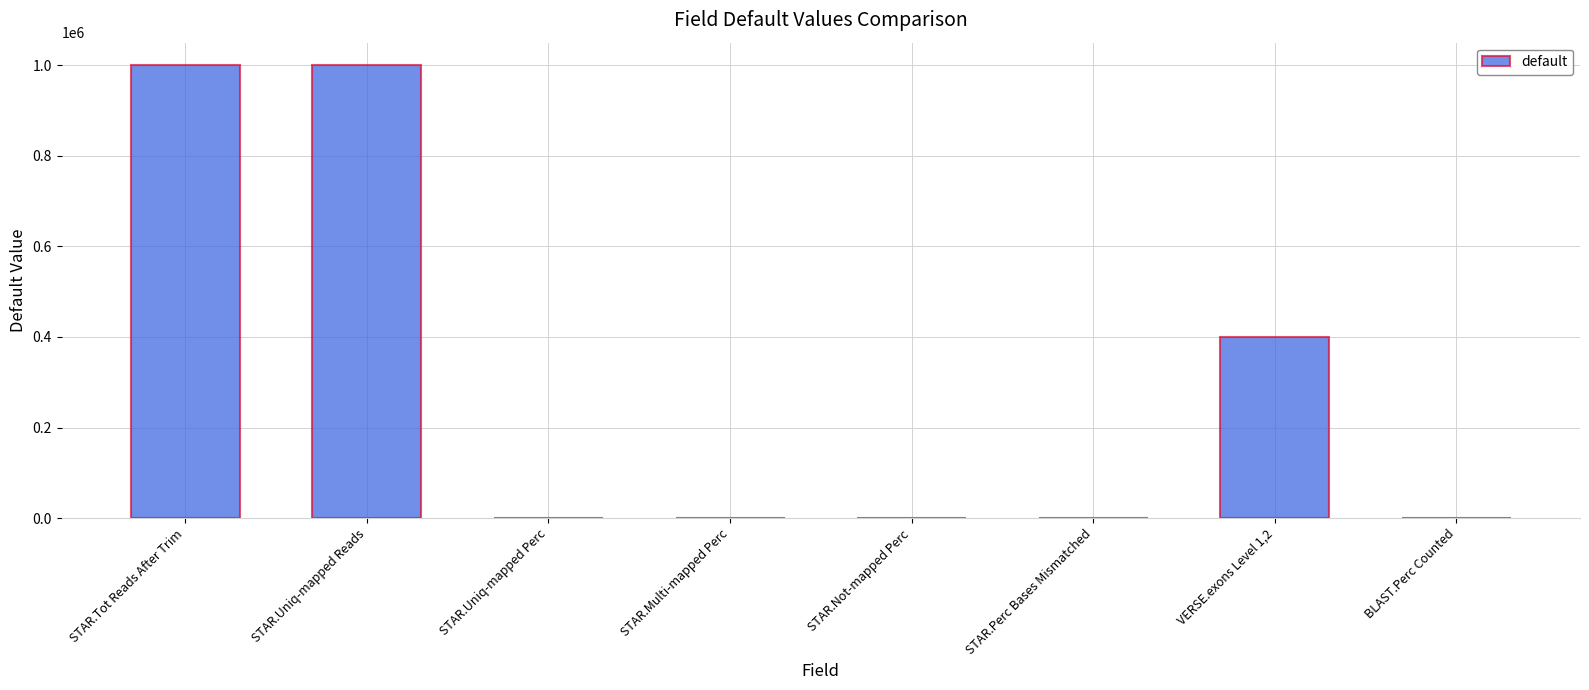

How many distinct data groups are displayed?

1